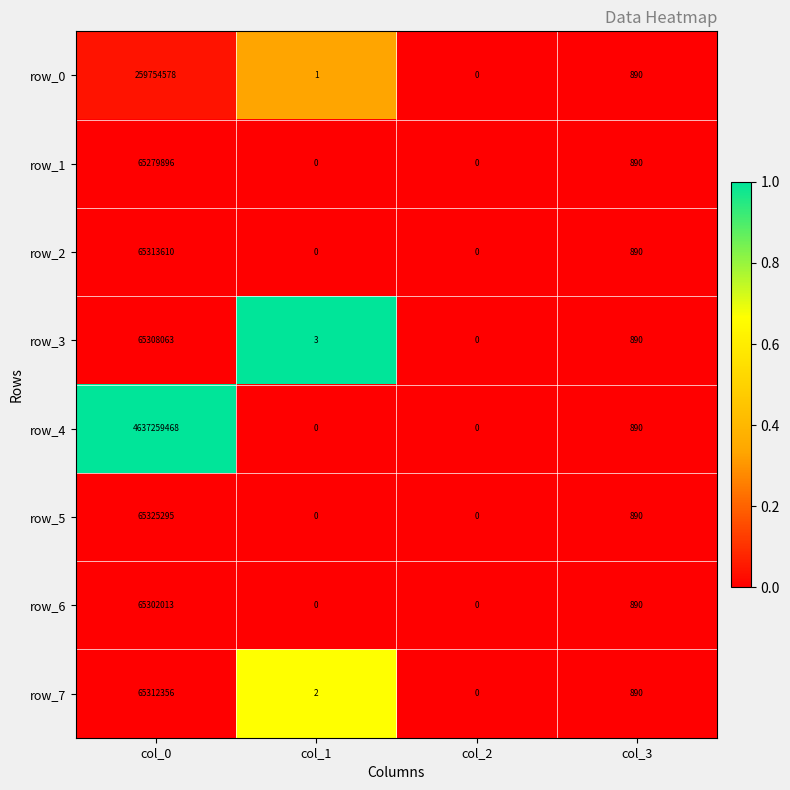

Rank the series by their maximum value, from highest to lowest.

row_4, row_0, row_5, row_2, row_7, row_3, row_6, row_1